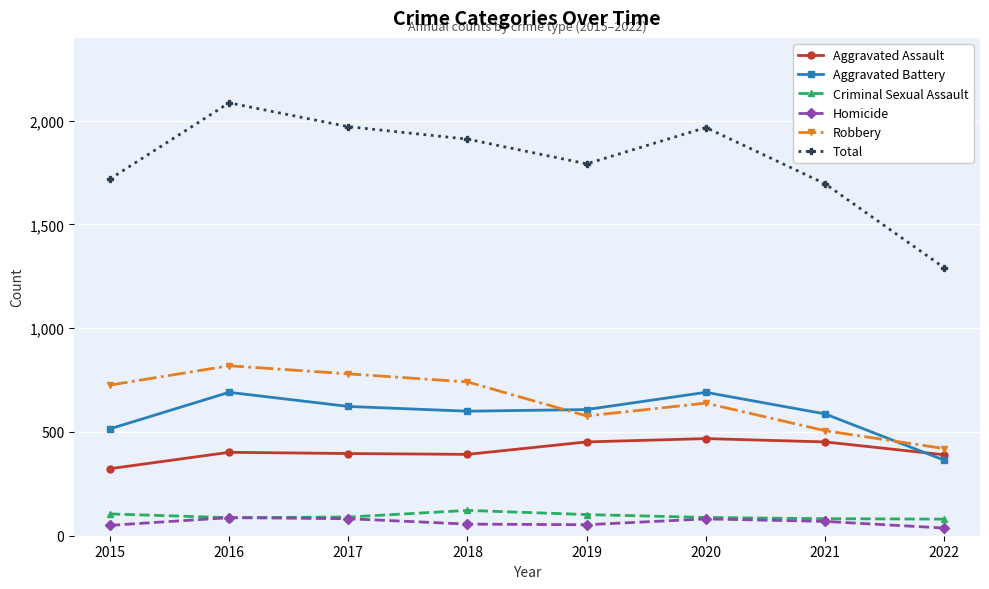

At which category does the chart reach its peak across all series?

2016